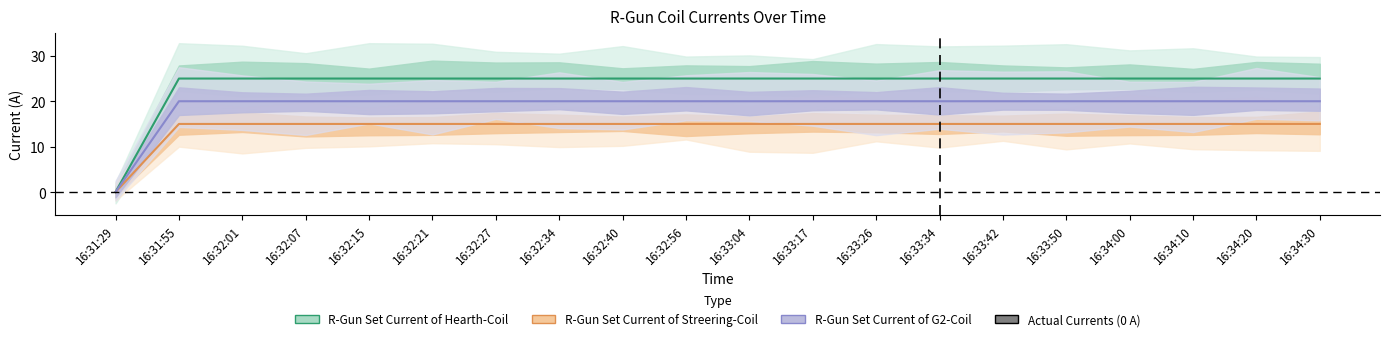

Which series has the widest spread of values?

R-Gun Set Current of Hearth-Coil